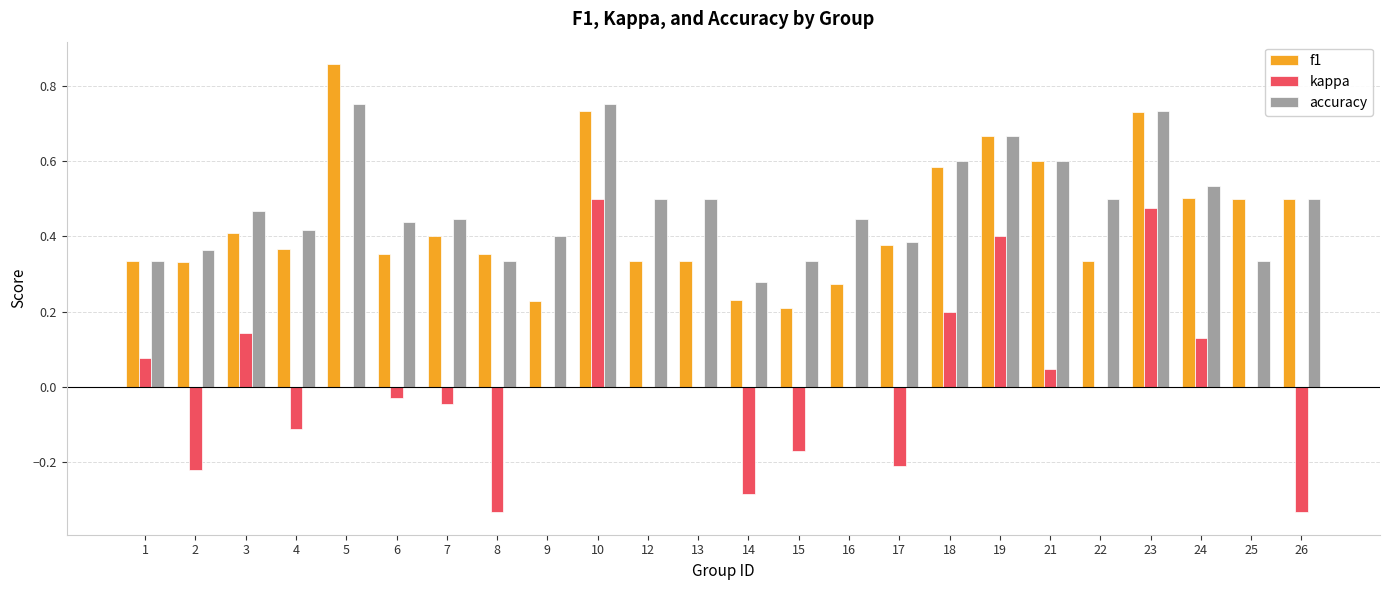

At which category is the sum across all series the highest?

10